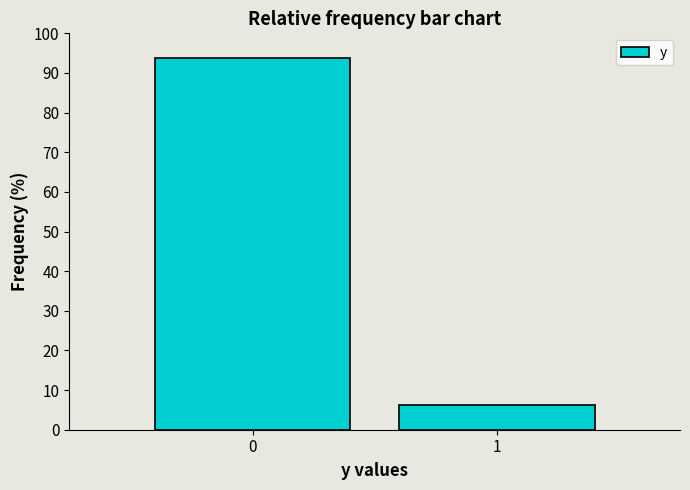

Reading left to right, extract all data points from this chart.

93.7	6.3